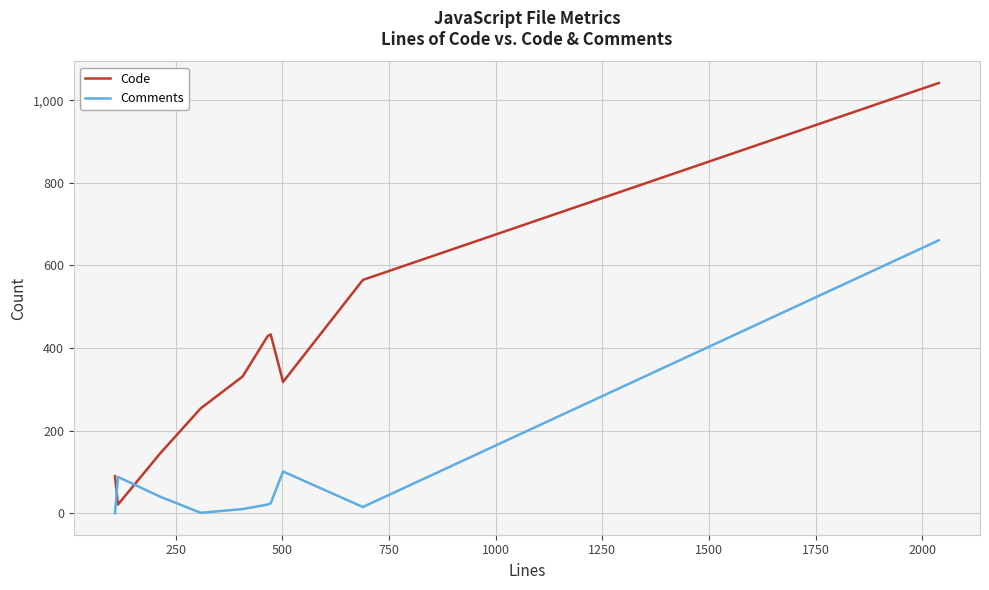

Which series has the largest total across all categories?

Code